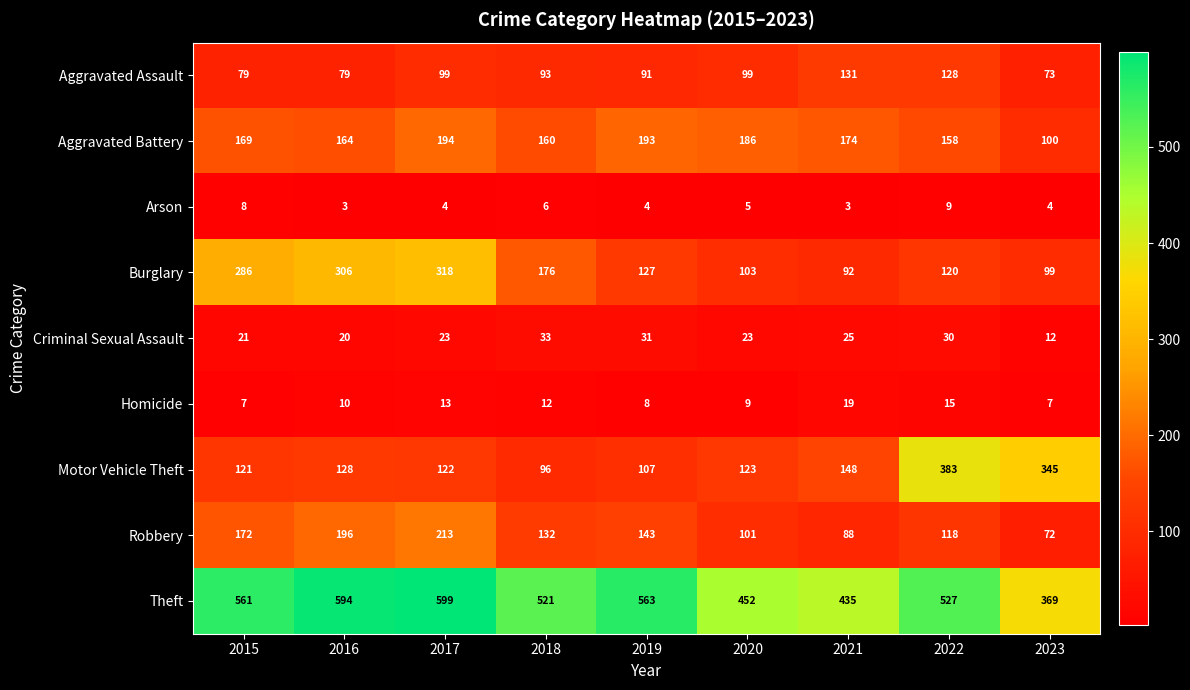

At how many categories does at least one series exceed 352?

9